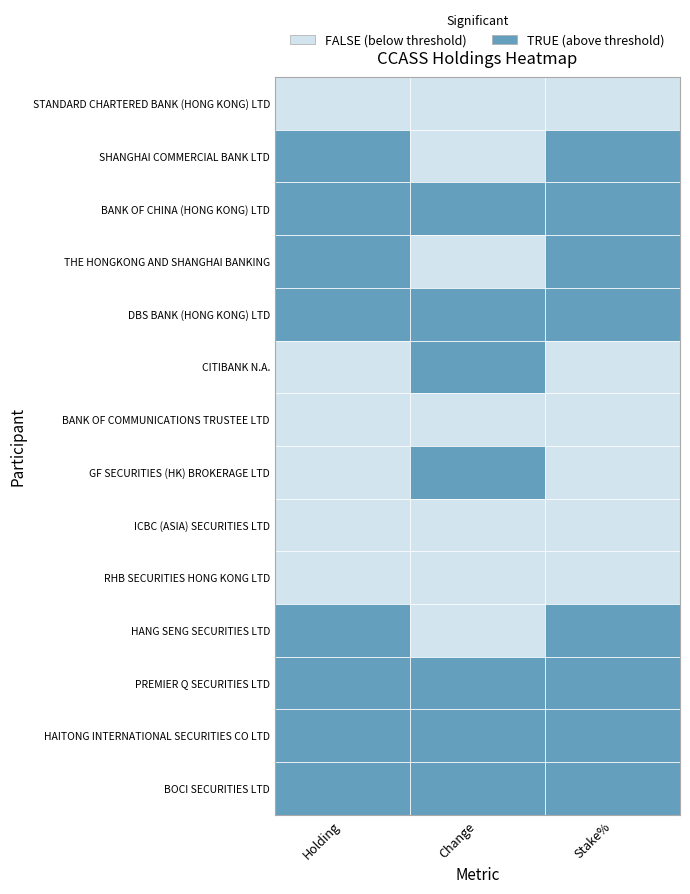

At how many categories does at least one series exceed 112061432?

1